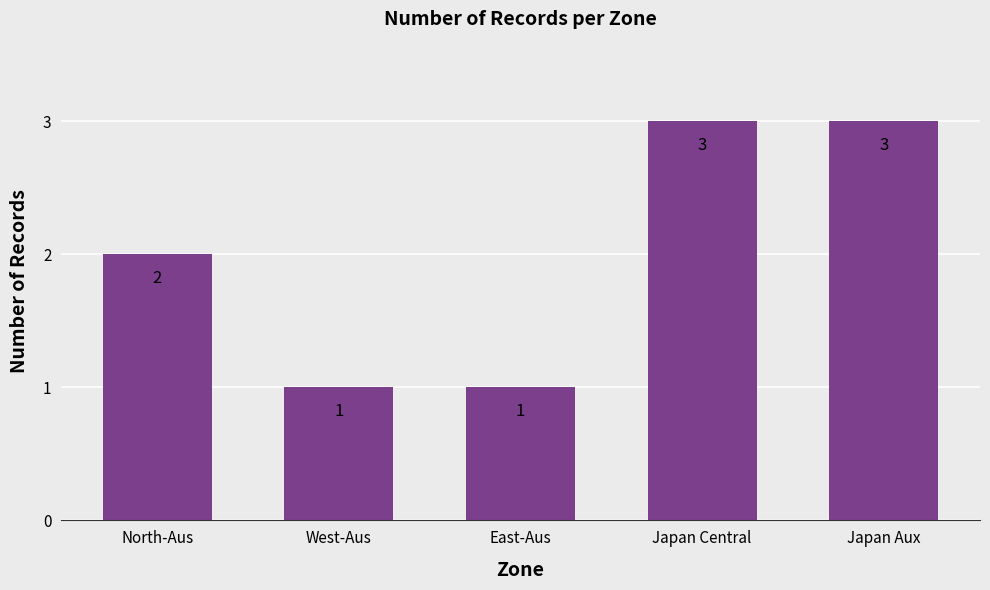

Reading left to right, extract all data points from this chart.

2	1	1	3	3